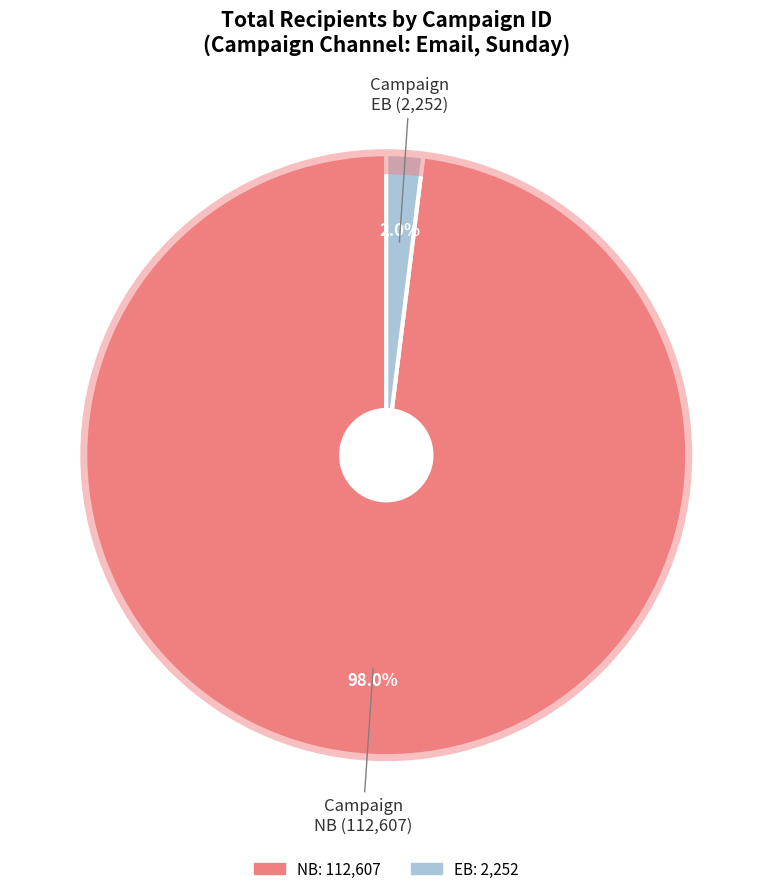

Is there any slice that represents more than half of the pie?

Yes